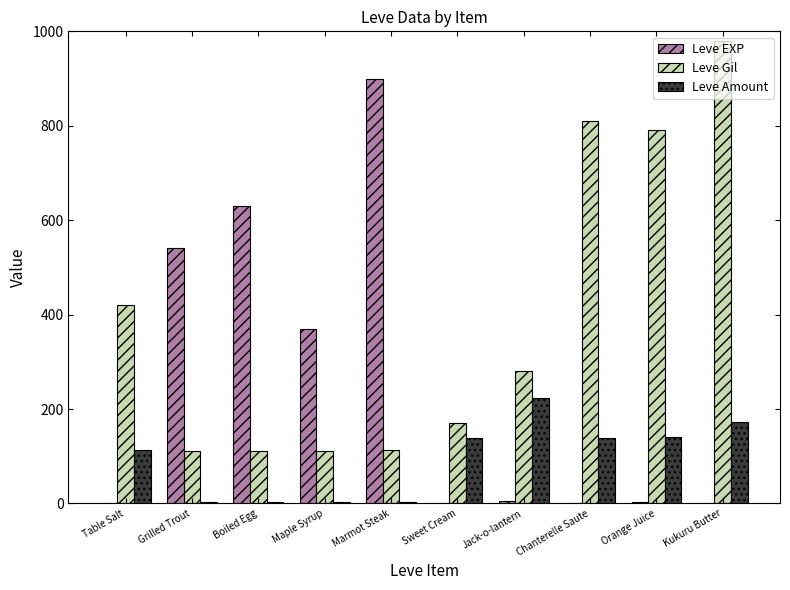

At which label does Leve Amount reach its peak?

Jack-o-lantern